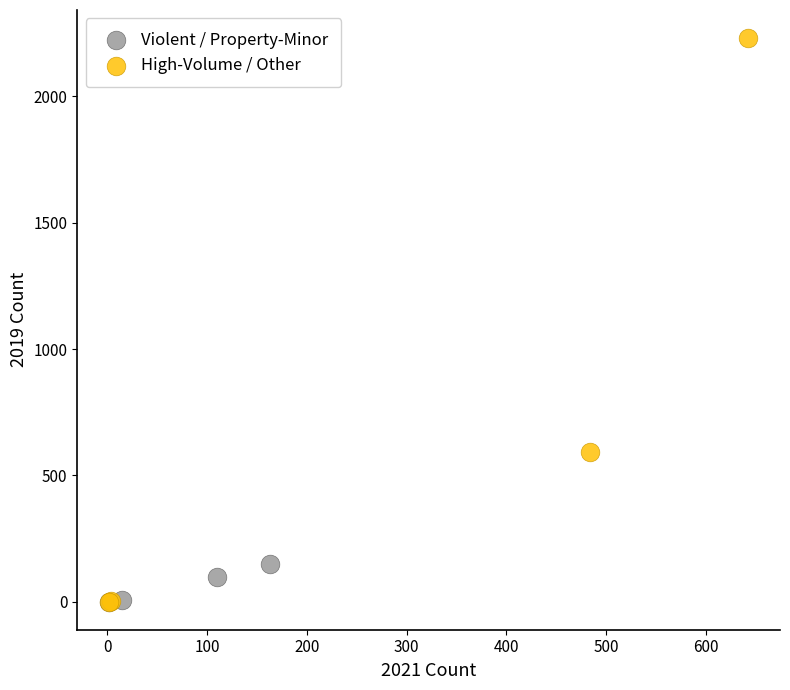

Which series has the widest spread of Y values?

High-Volume / Other